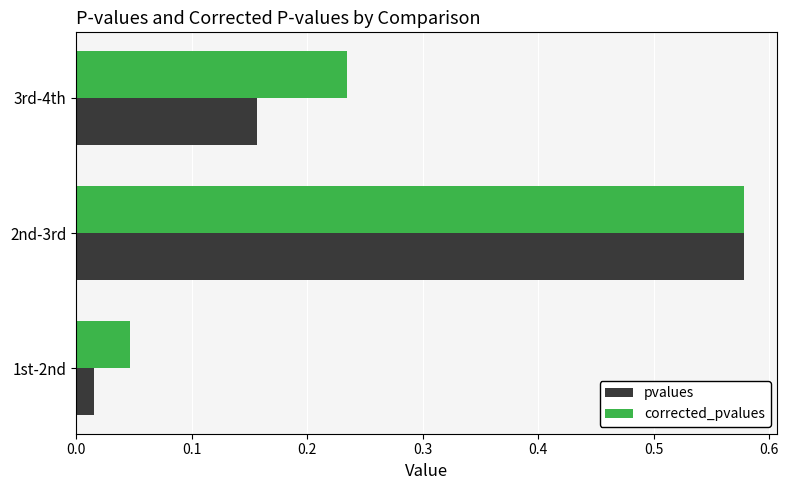

Rank the categories by corrected_pvalues value from lowest to highest.

1st-2nd, 3rd-4th, 2nd-3rd